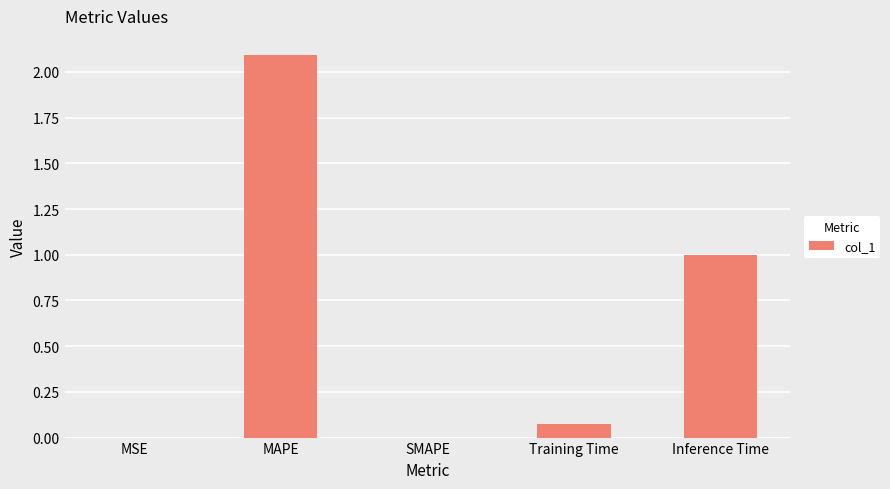

Is it true that the value at SMAPE is -1.3?

False